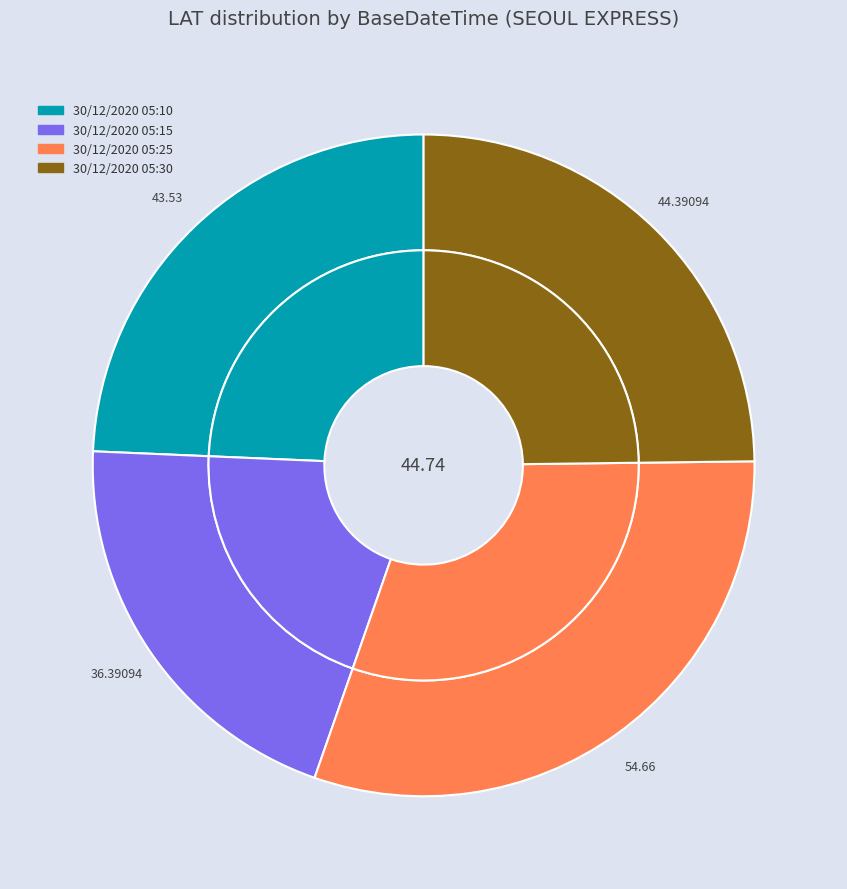

To the nearest percent, what is the average slice percentage?

25%